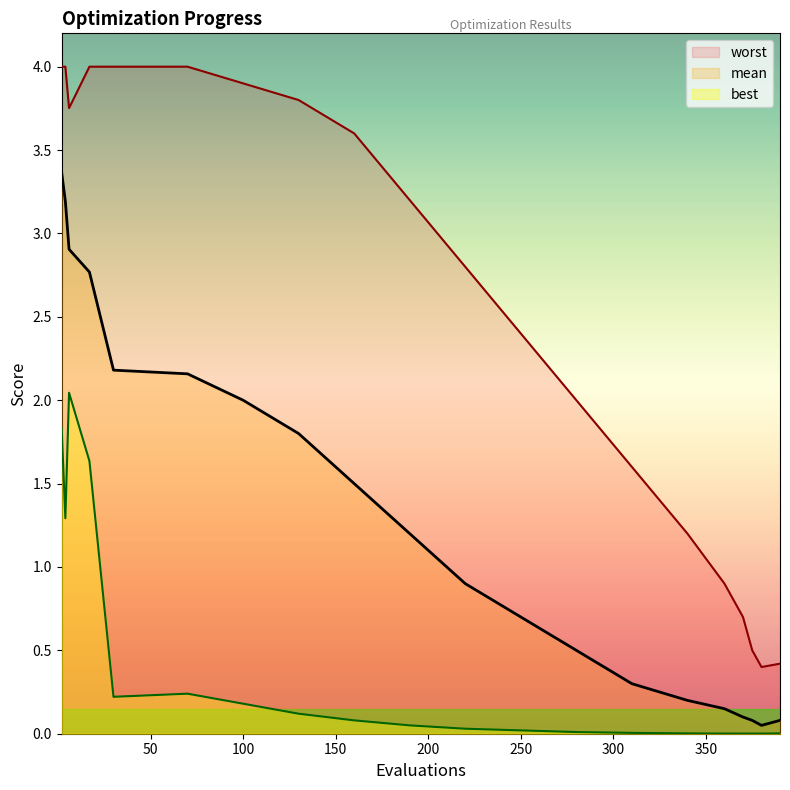

What is the greatest value displayed?

4.0